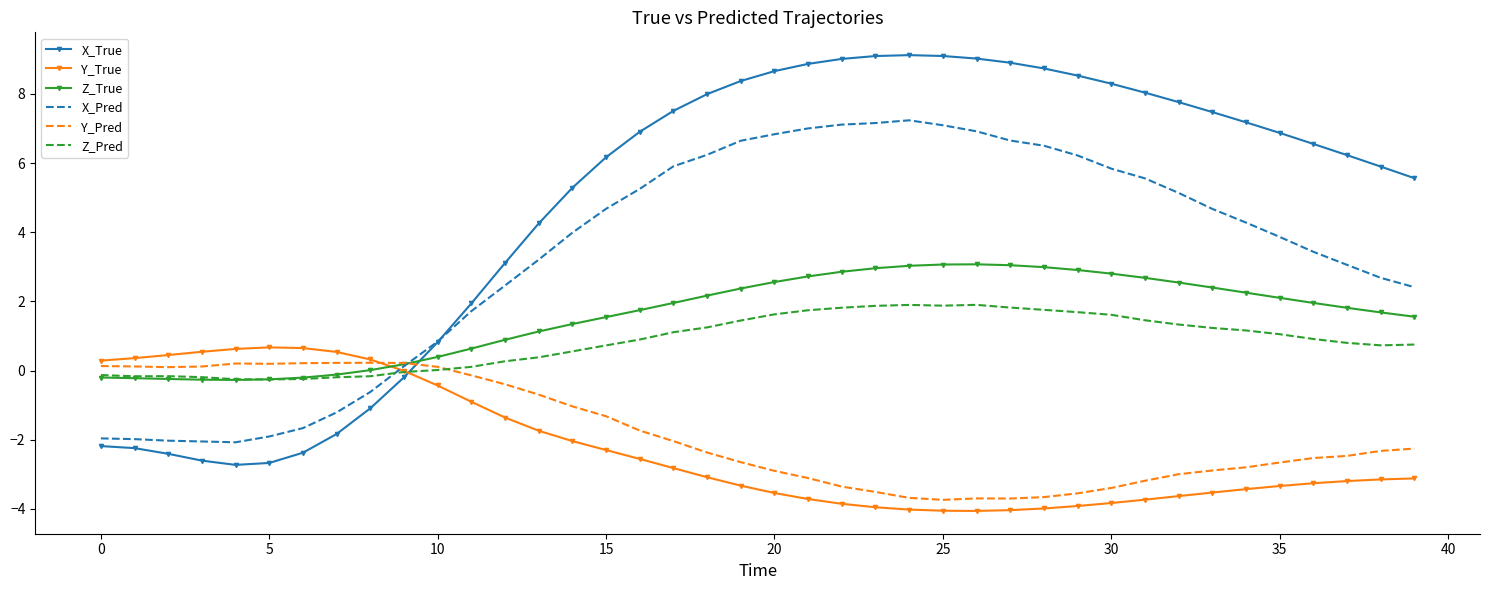

What is the minimum value for Y_True?

-4.1